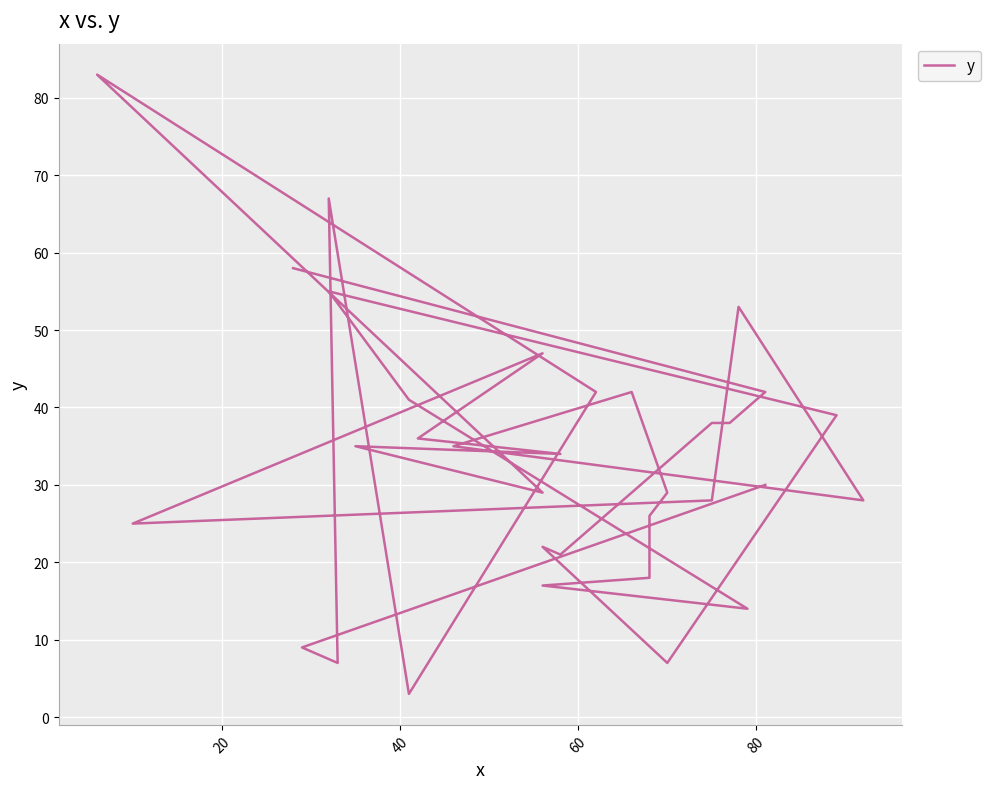

The chart shows a value of 8 at 27. True or false?

False